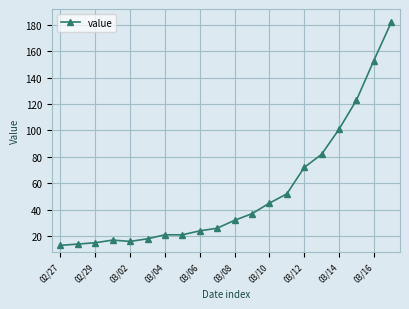

What is the smallest value displayed?

13